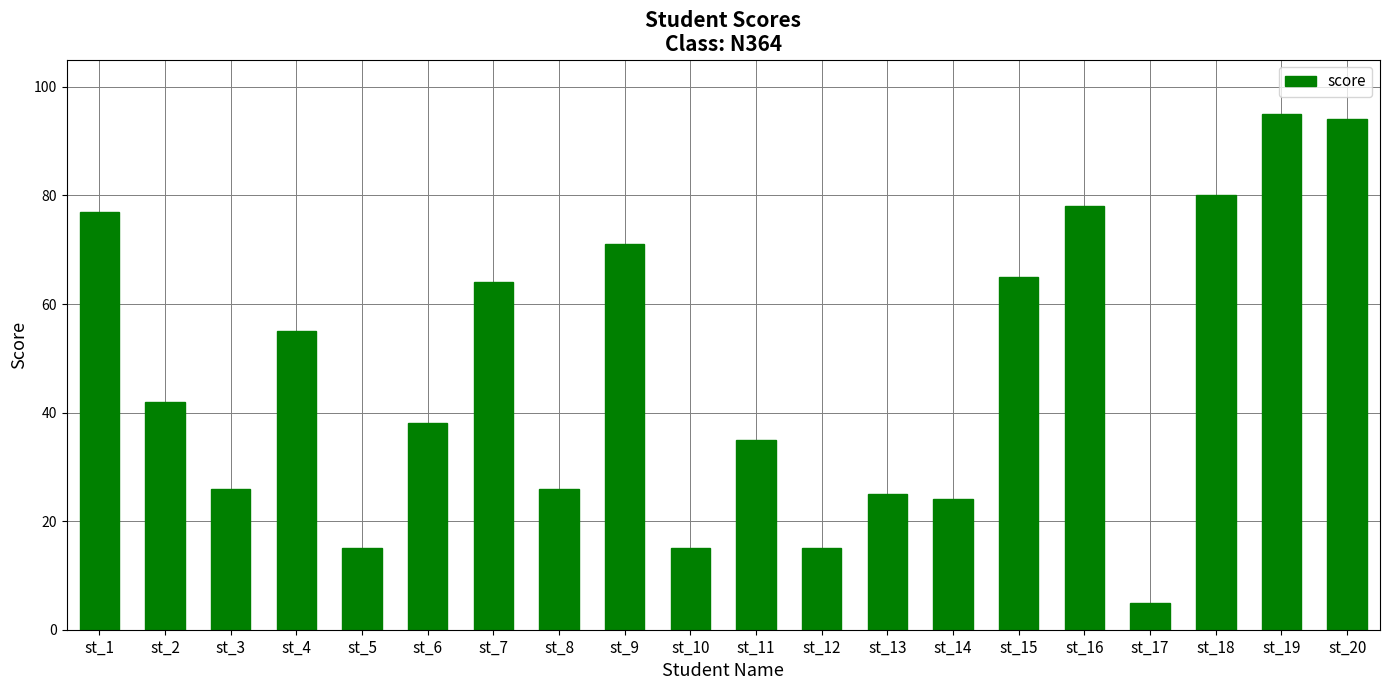

Which category has the highest value across all series?

st_19